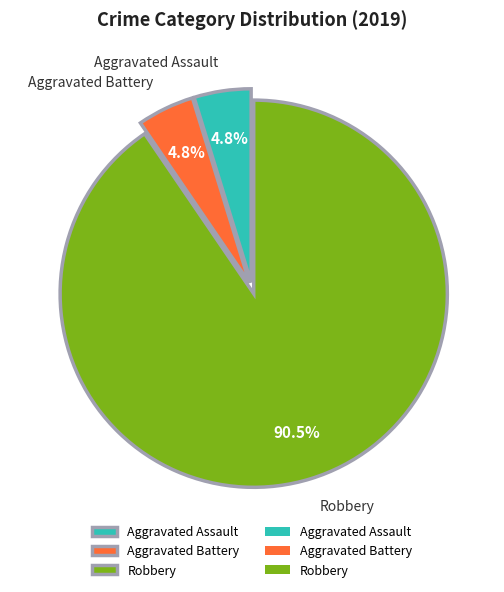

To the nearest percent, what is the difference between the Aggravated Battery and Robbery slice percentages?

86%